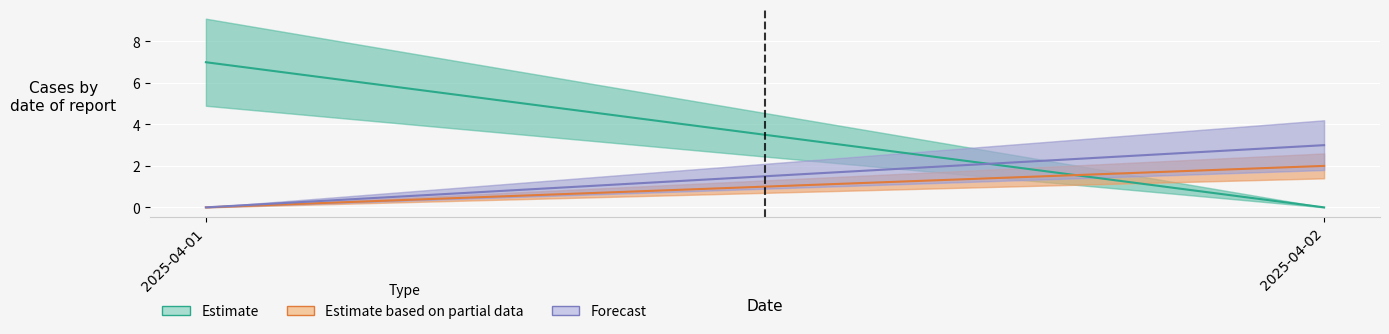

Count the Forecast values in the range 0 to 3.

2